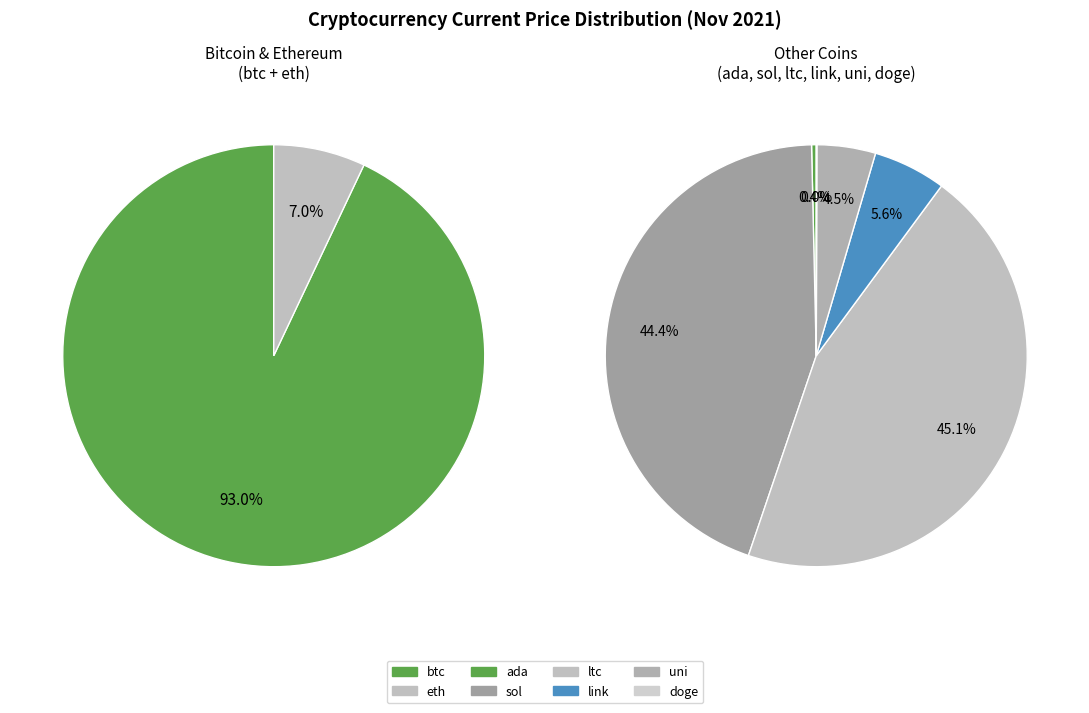

What is the majority slice?

btc